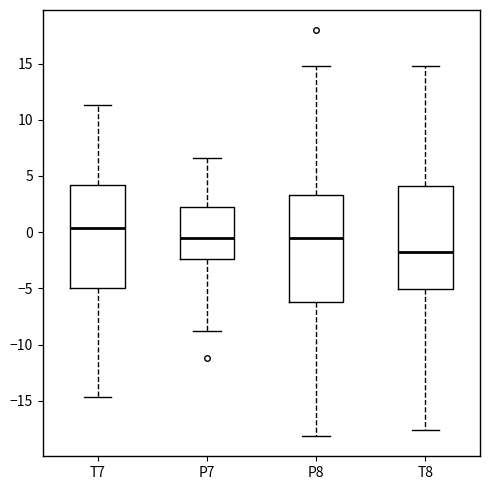

Reading left to right, read every box against the y-axis: the position of its median line, the range the box covers, and the ends of its whiskers. The values are not printed on the chart, so give them approximately, as read against the axis.

T7: median 0.5, box -5.0 to 4.0, whiskers -14.5 to 11.5
P7: median -0.5, box -2.5 to 2.0, whiskers -8.5 to 6.5
P8: median -0.5, box -6.0 to 3.5, whiskers -18.0 to 15.0
T8: median -2.0, box -5.0 to 4.0, whiskers -17.5 to 15.0